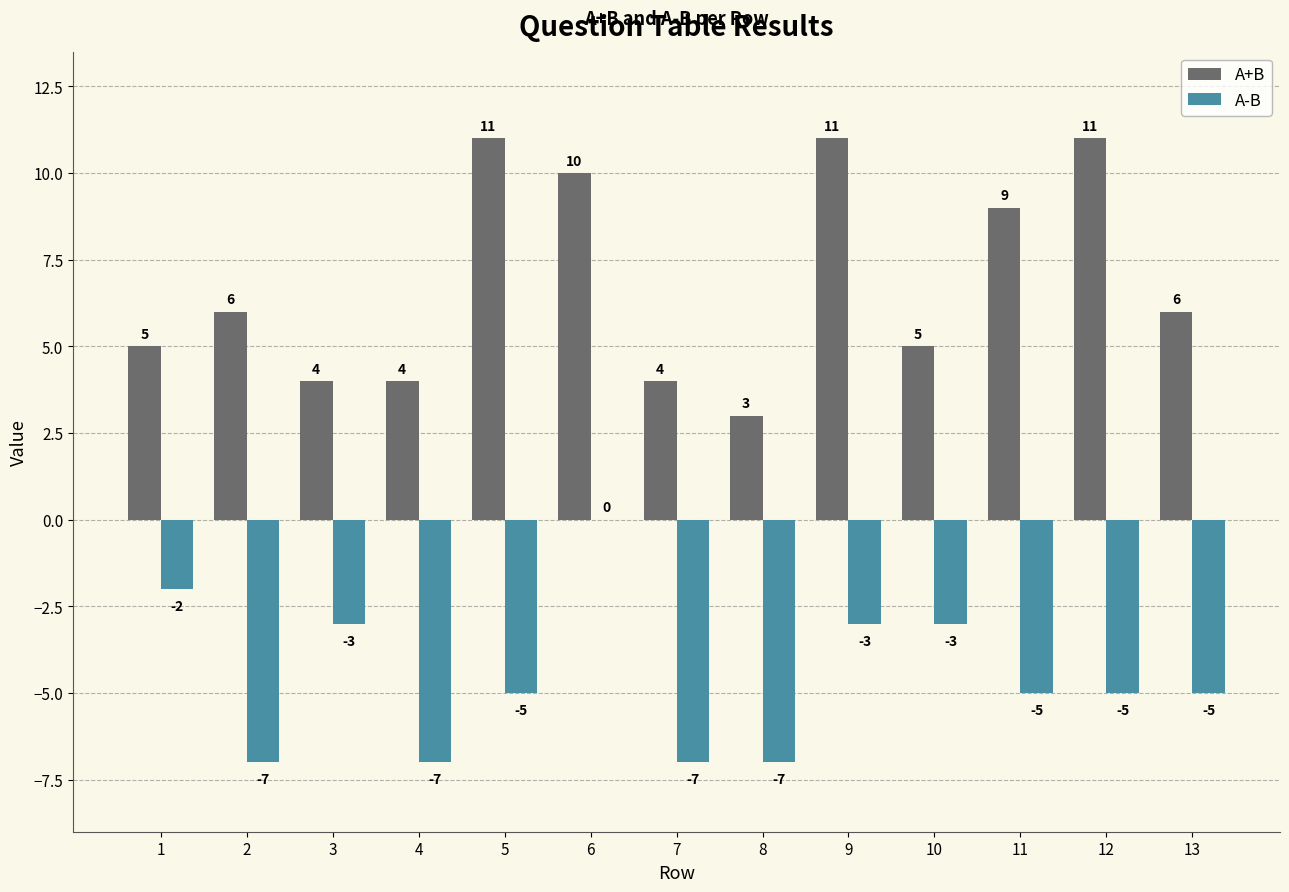

Are the bars grouped side by side (vs. stacked)?

Yes